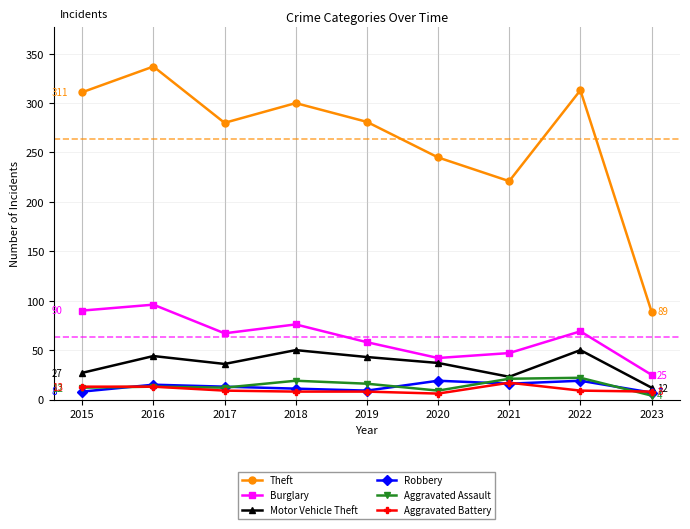

The value of Theft at 2016 is 141. True or false?

False